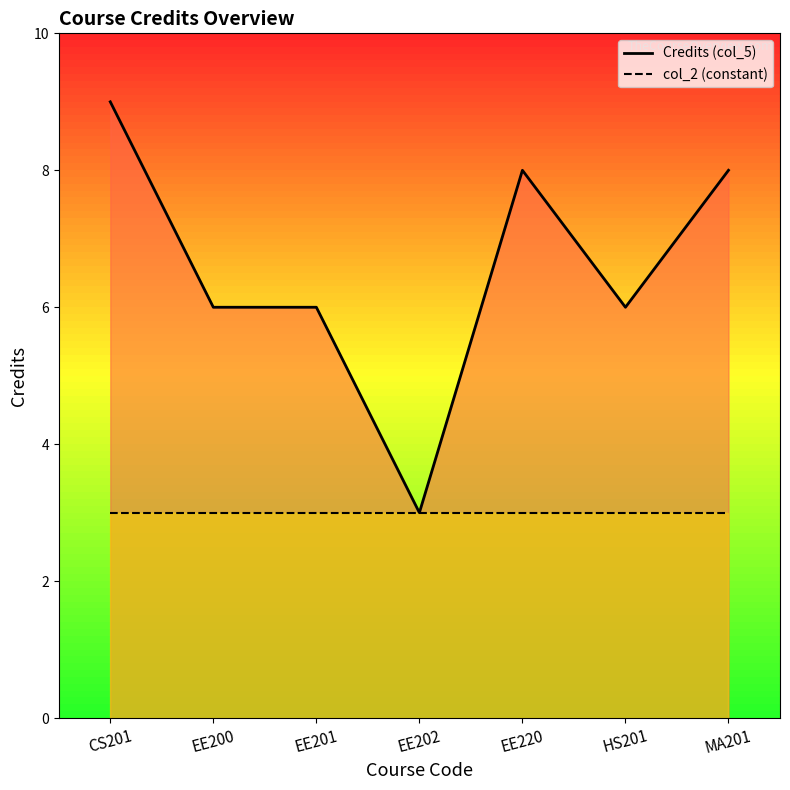

Which series has the widest spread of values?

Credits (col_5)